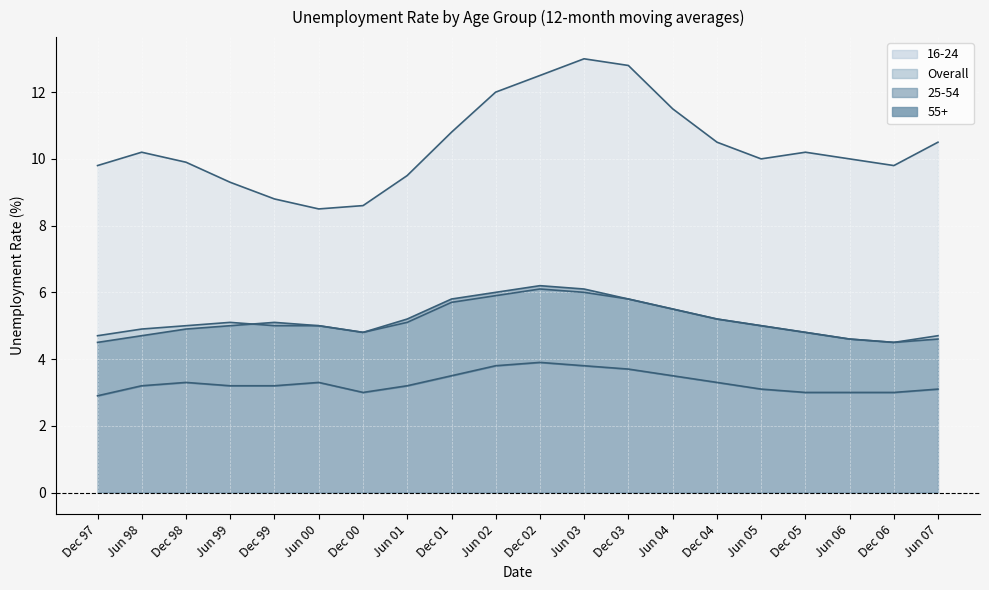

What is the average value of the Overall series?

5.2